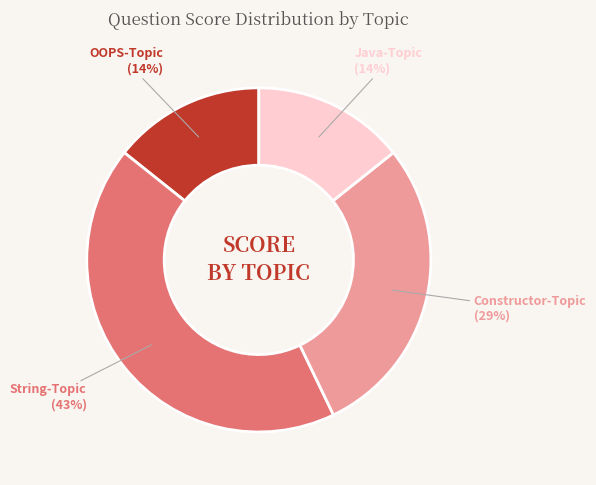

To the nearest percent, what is the difference between the largest and smallest slice percentages?

29%